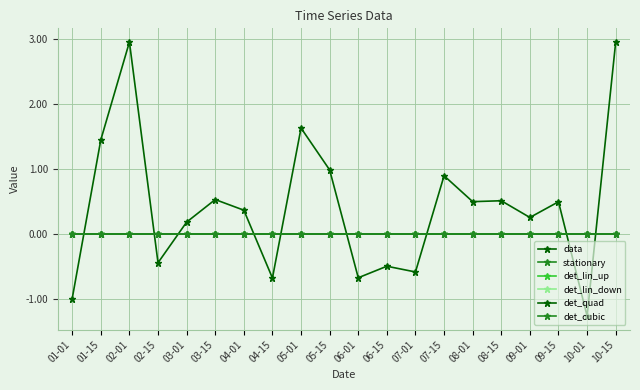

Does the chart have visible grid lines?

Yes